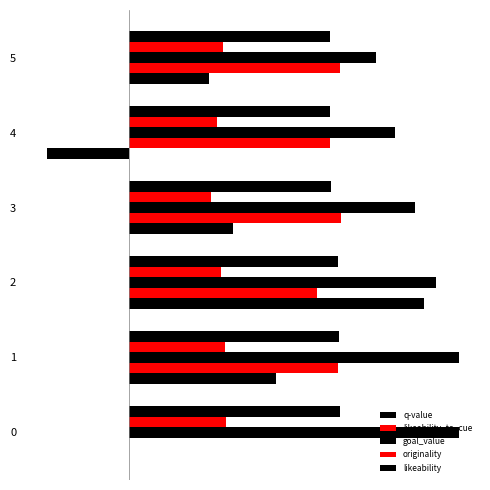

At which label is goal_value closest to 0?

5